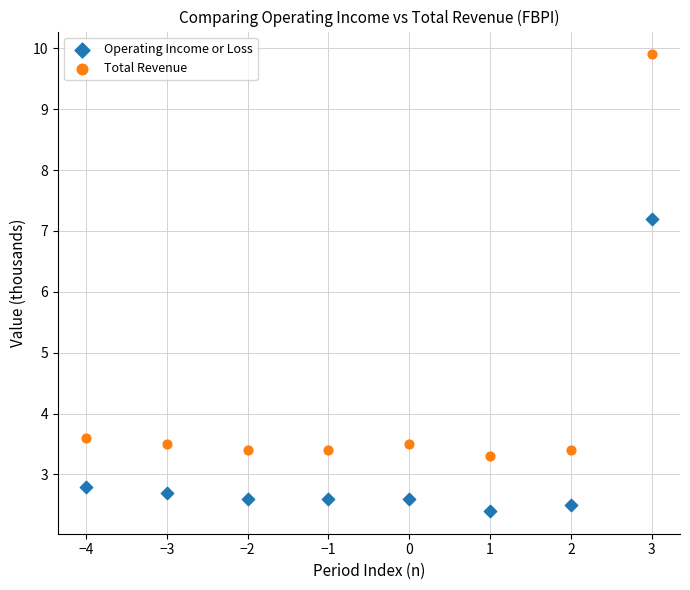

Which series has the widest spread of Y values?

Total Revenue